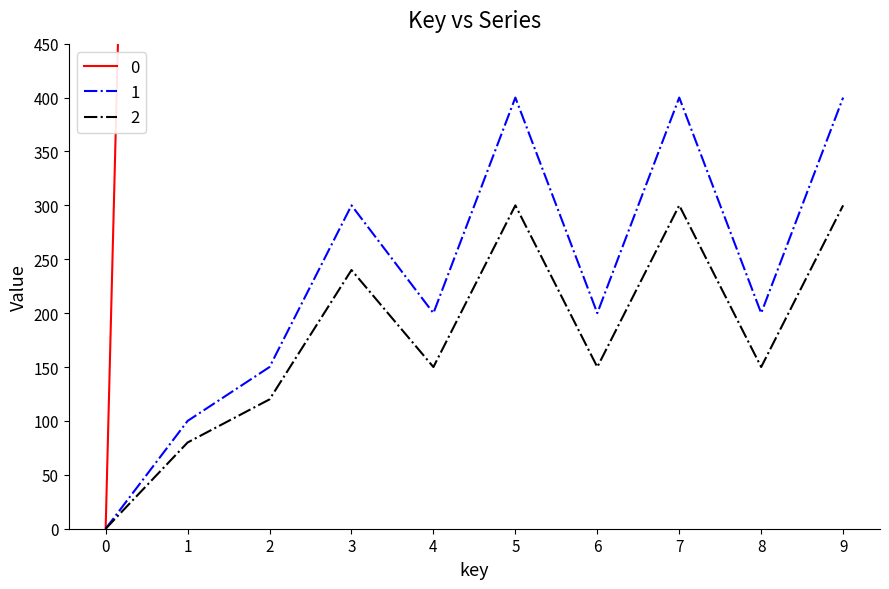

At which label is 0 closest to 5000?

2